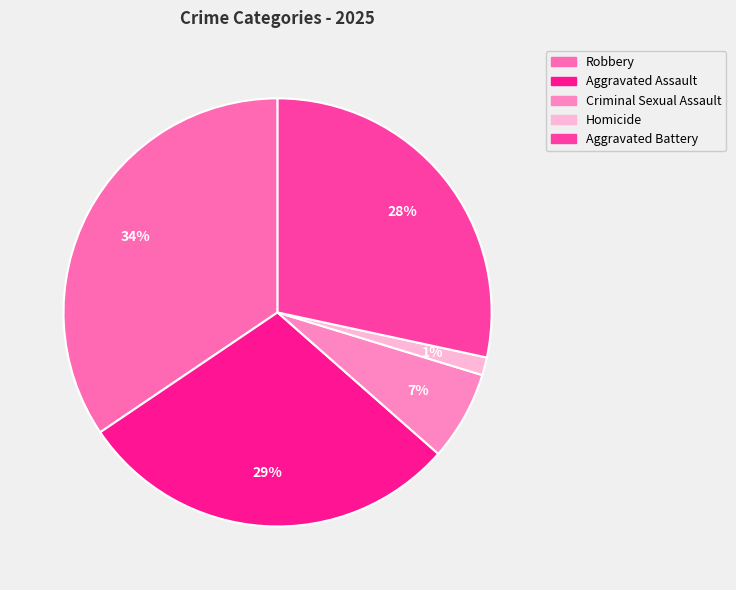

Is it true that Criminal Sexual Assault is 7% of the pie?

True